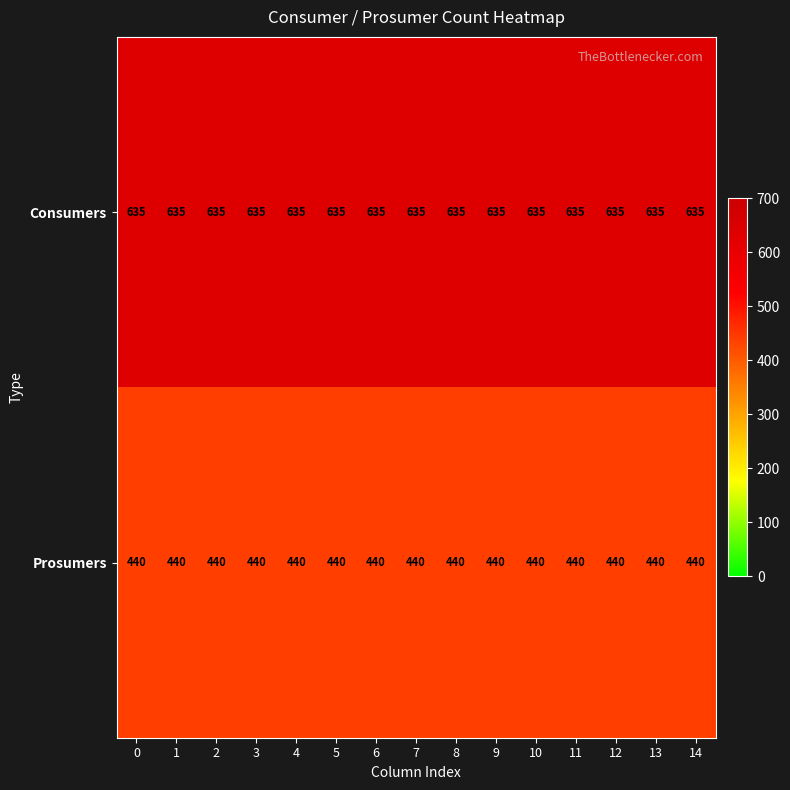

What is the average value of the Prosumers series?

440